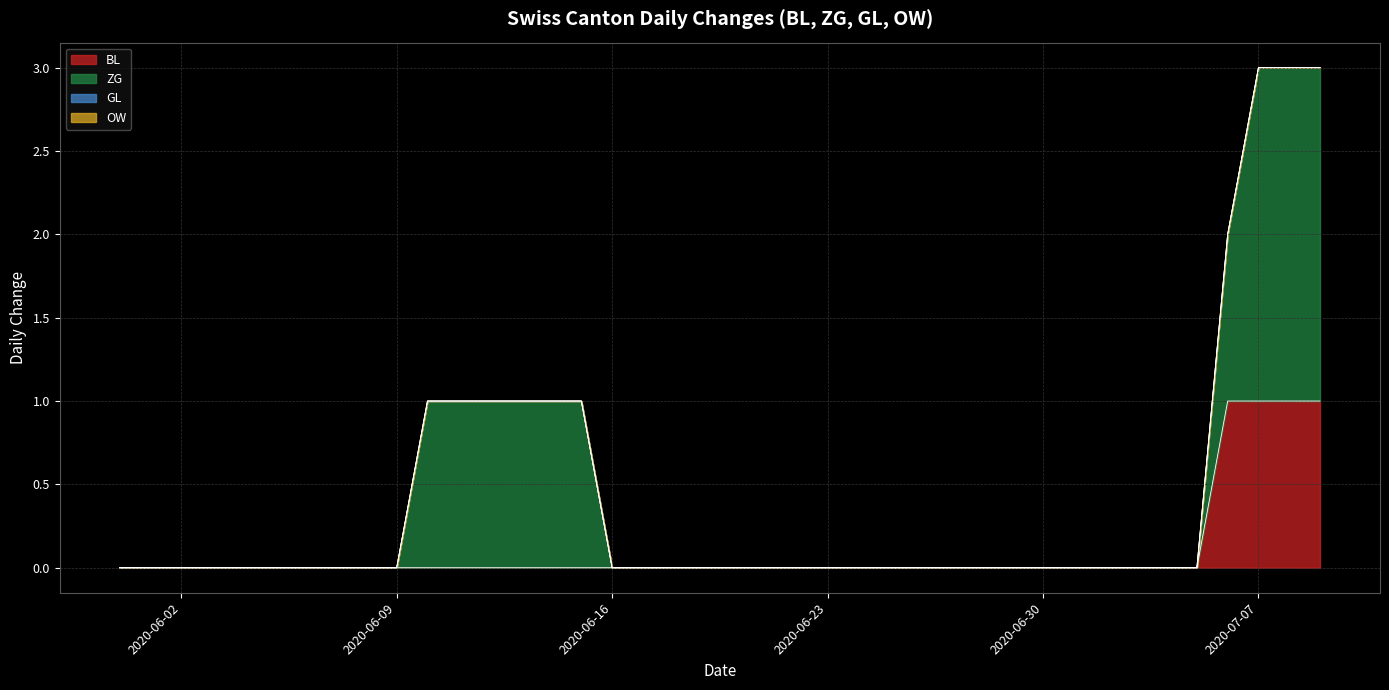

What are all the series names shown in the legend?

BL, ZG, GL, OW